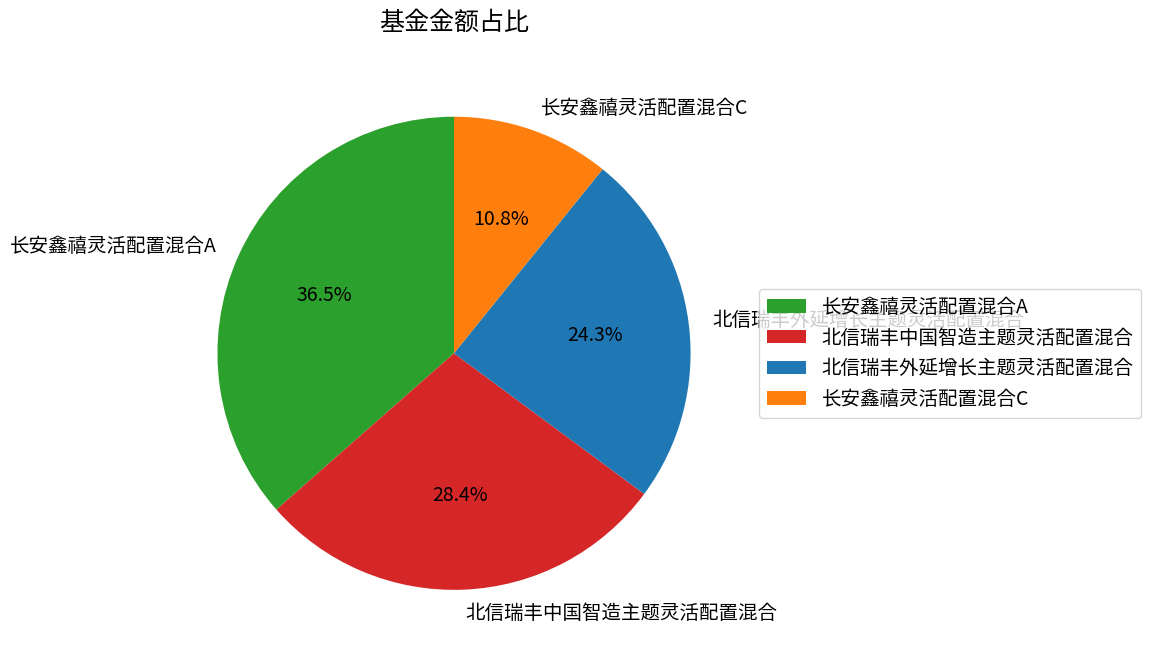

Rank the categories by value from highest to lowest.

长安鑫禧灵活配置混合A, 北信瑞丰中国智造主题灵活配置混合, 北信瑞丰外延增长主题灵活配置混合, 长安鑫禧灵活配置混合C